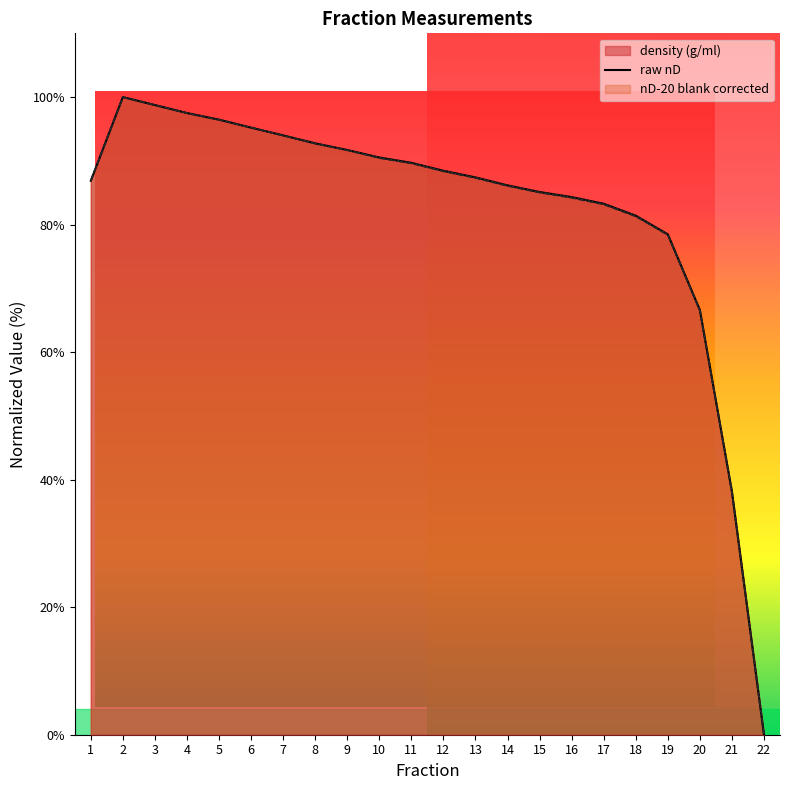

Which series has the largest range (max minus min)?

raw nD